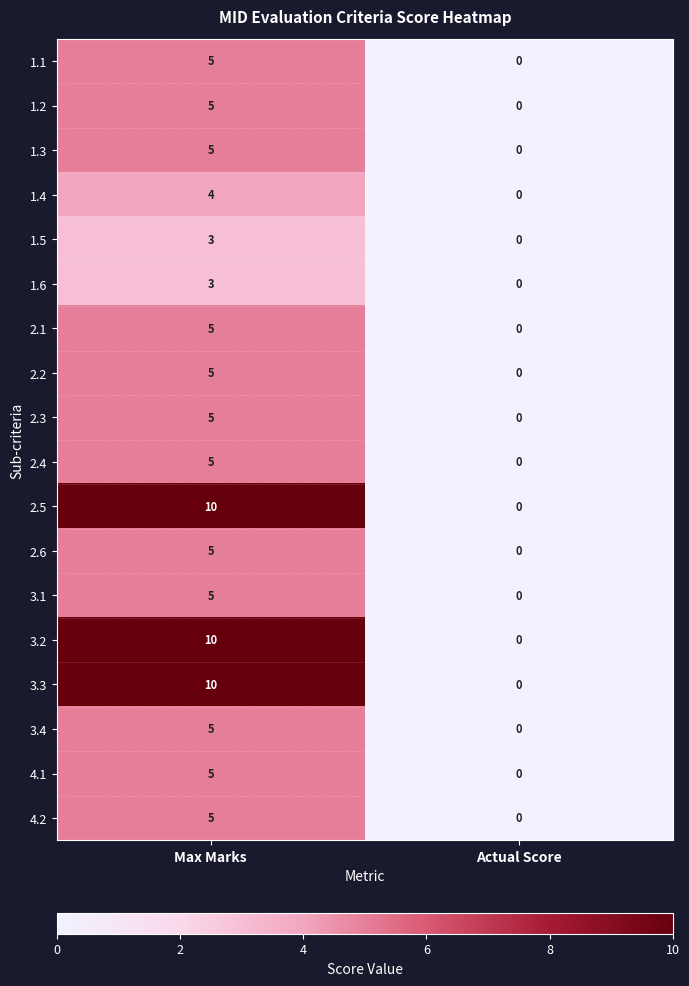

What is the total value across all series at Max Marks?

100